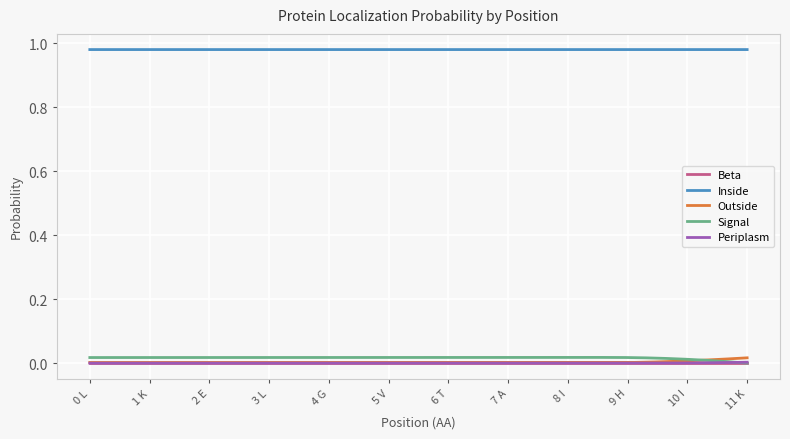

True or false: Inside and Beta intersect in this chart.

False